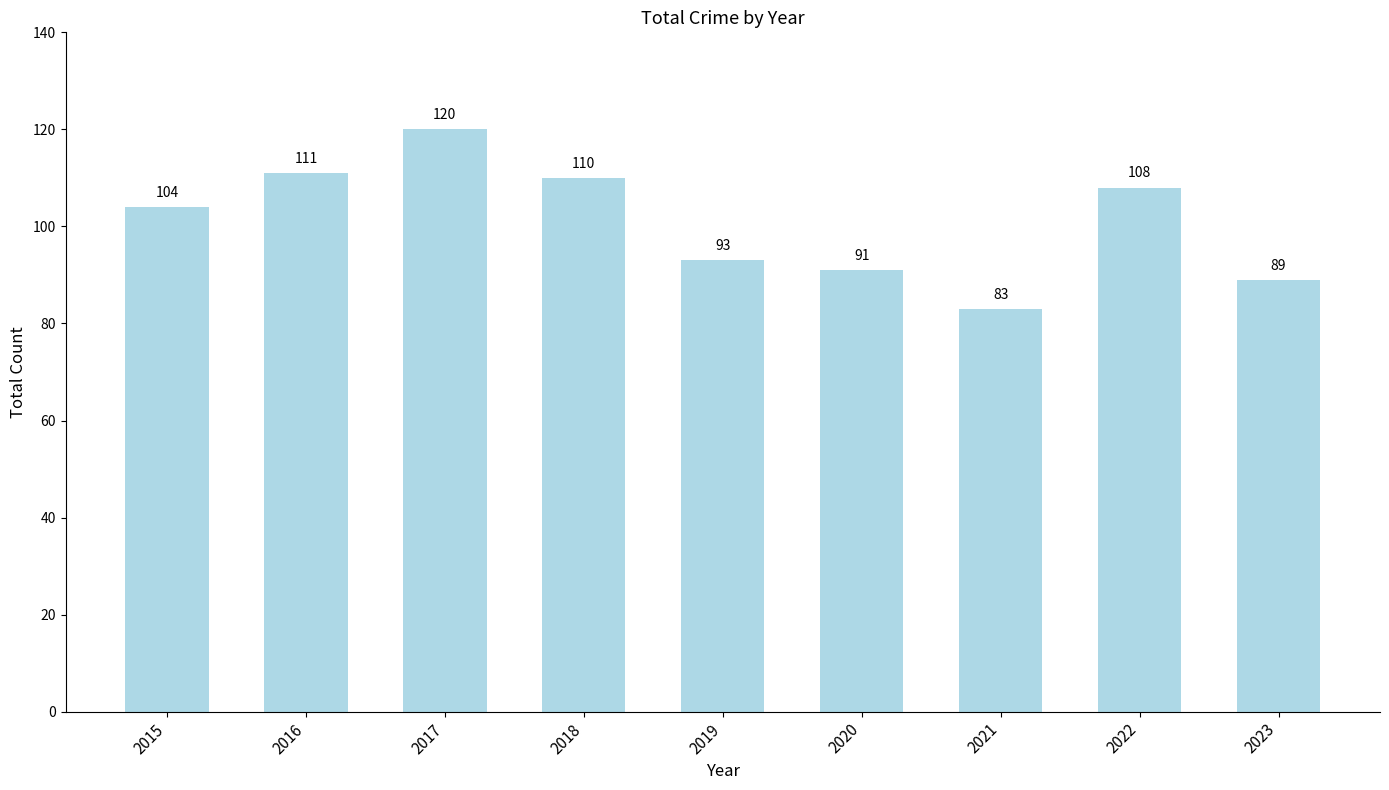

Does the chart contain any negative values?

No